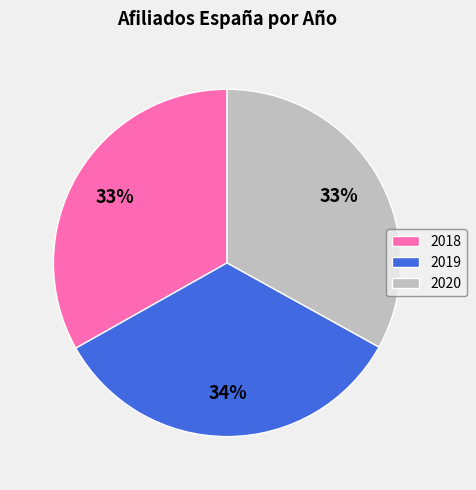

Do 2018 and 2019 together represent more than half of the pie?

Yes